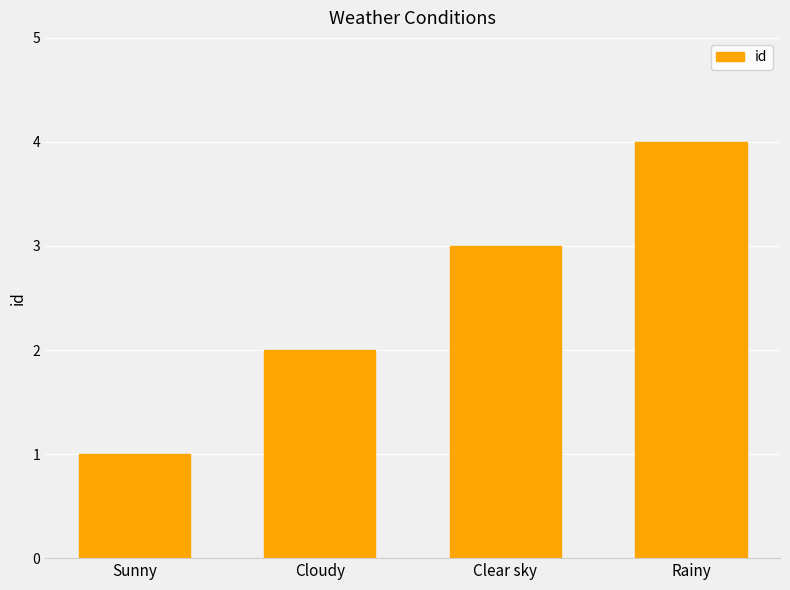

What is the label of the 2nd bar from the right?

Clear sky